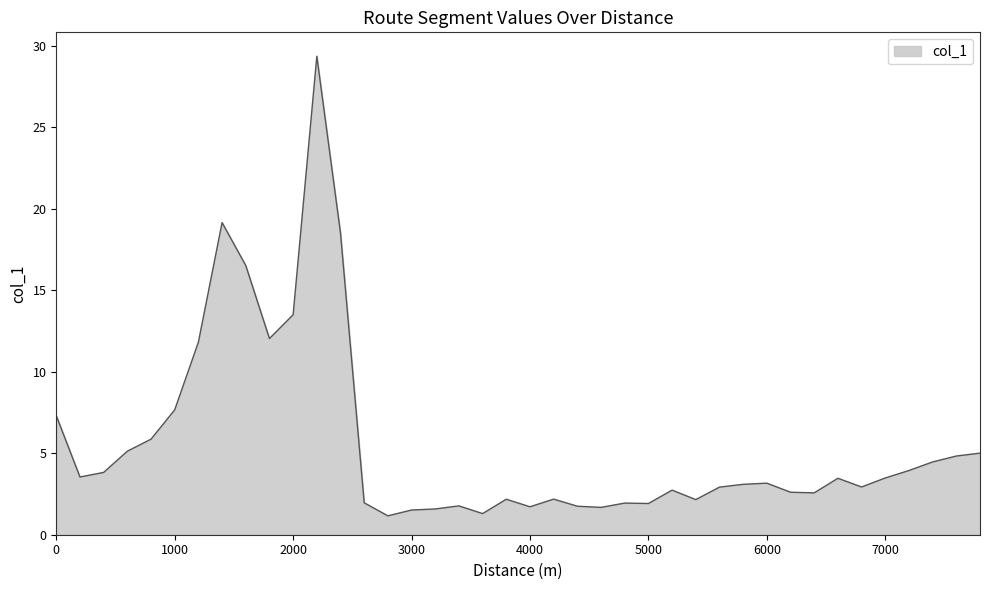

What is the maximum value shown in the chart?

29.4